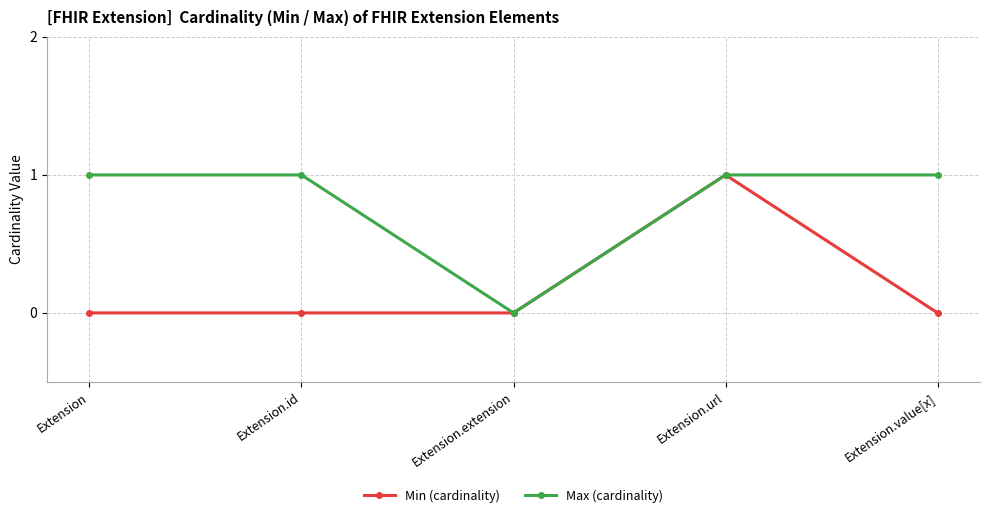

What is the sum of all Min (cardinality) values?

1